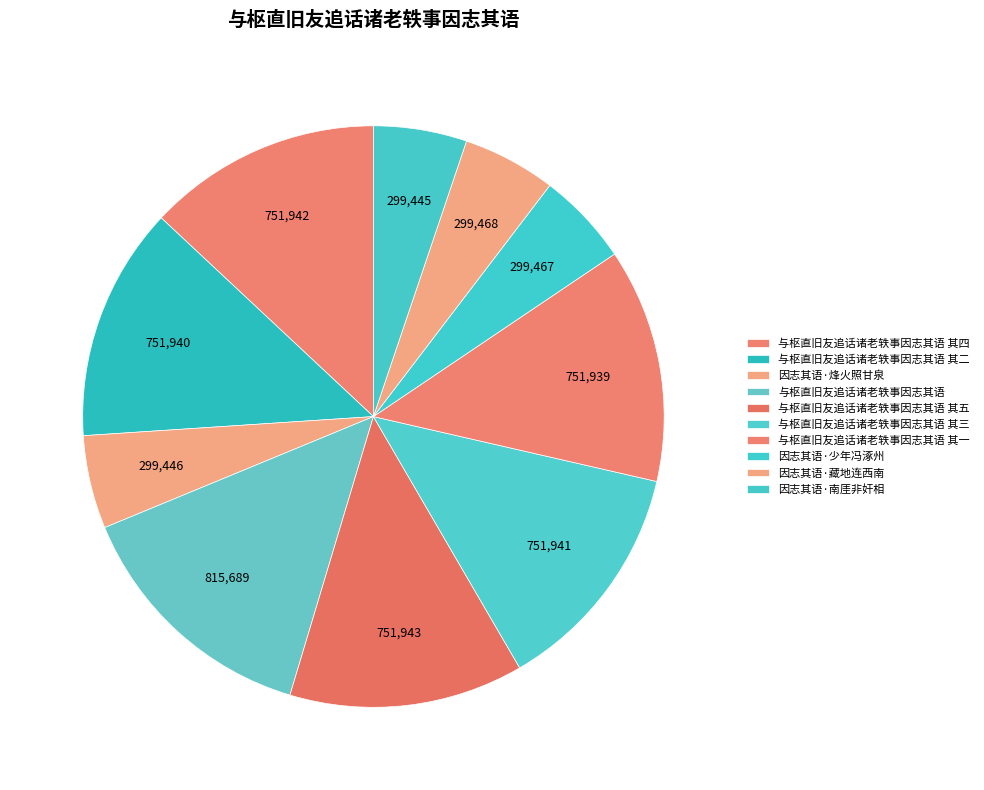

What is the change in value from 与枢直旧友追话诸老轶事因志其语 其三 to 因志其语·藏地连西南?

-452473